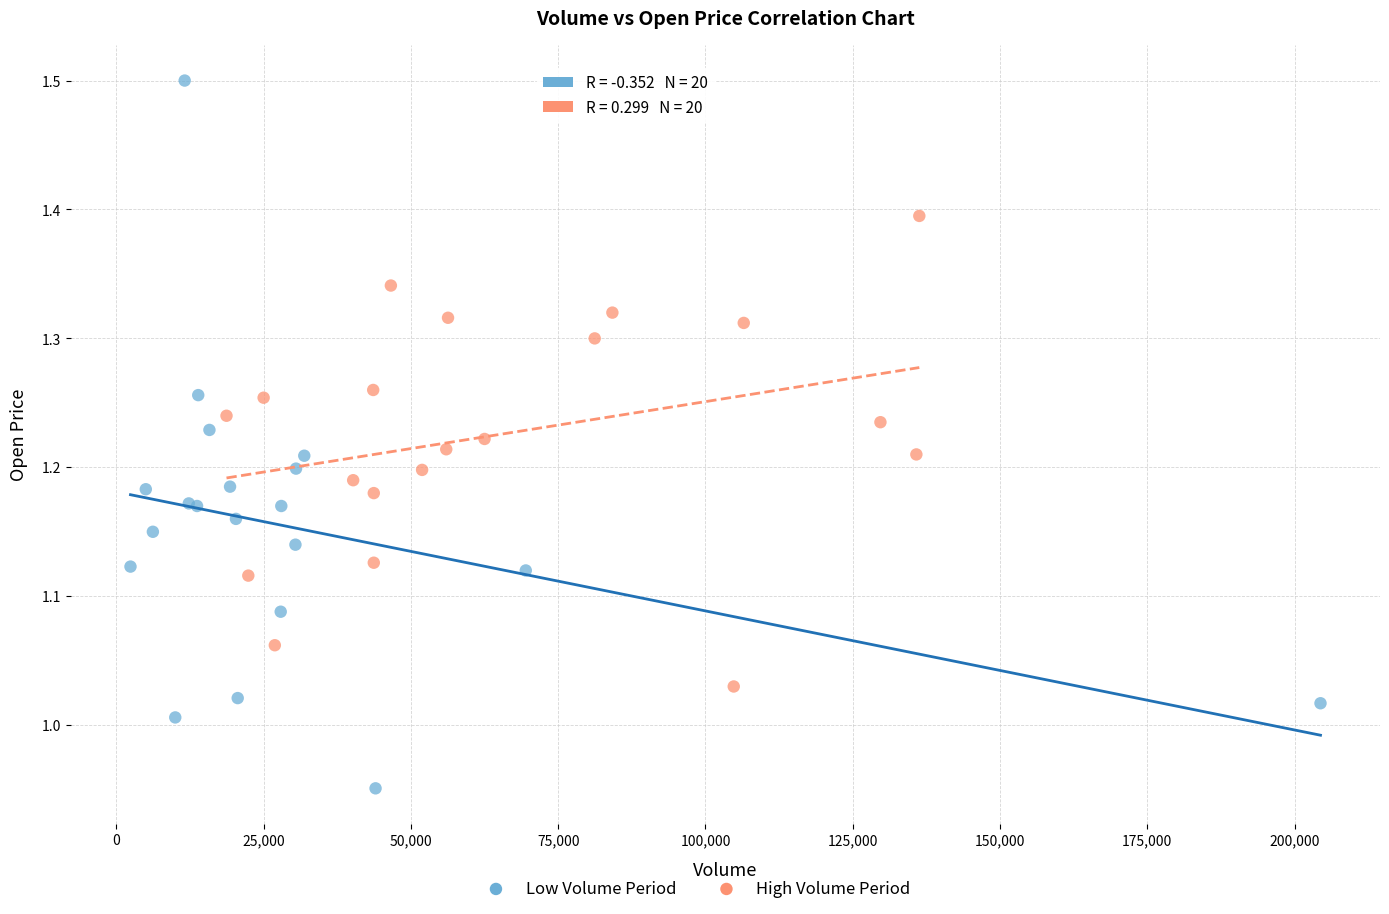

Which series contains the lowest Y value?

Low Volume Period